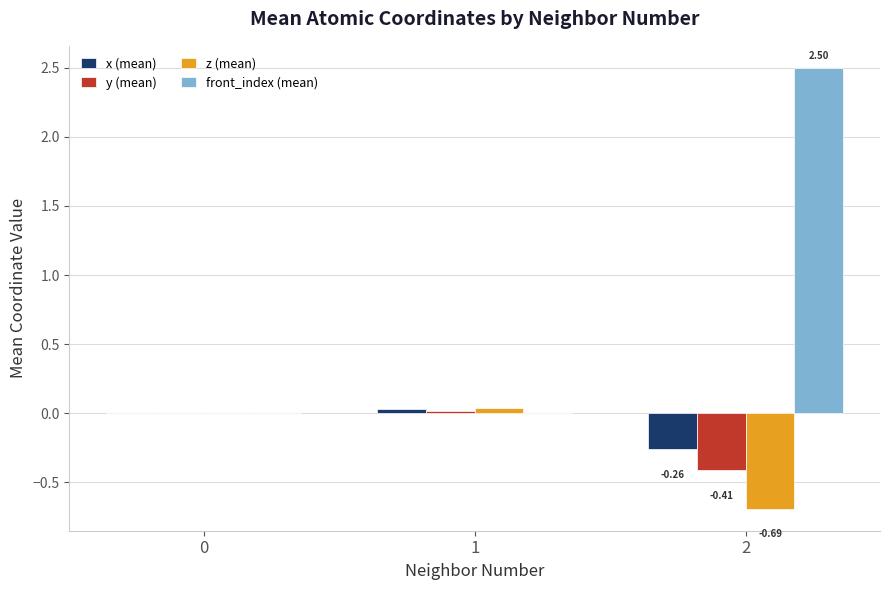

What is the total value across all series at 2?

1.1